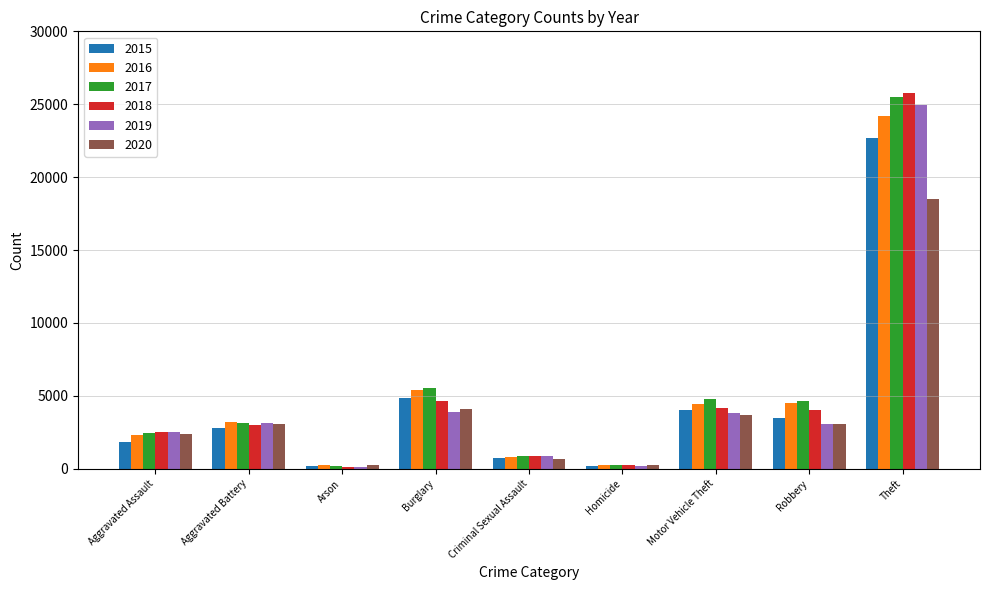

How many data points in 2018 are less than 2987?

4